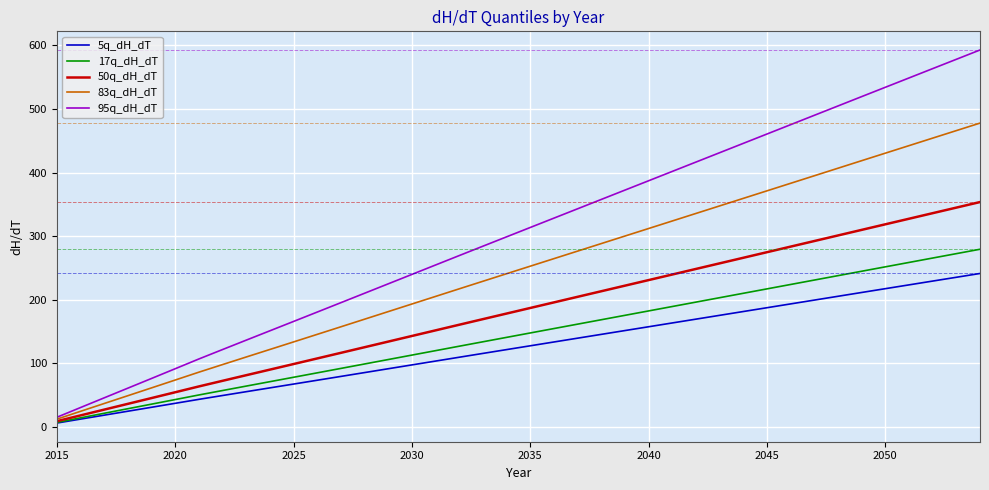

Which series has the largest total across all categories?

95q_dH_dT